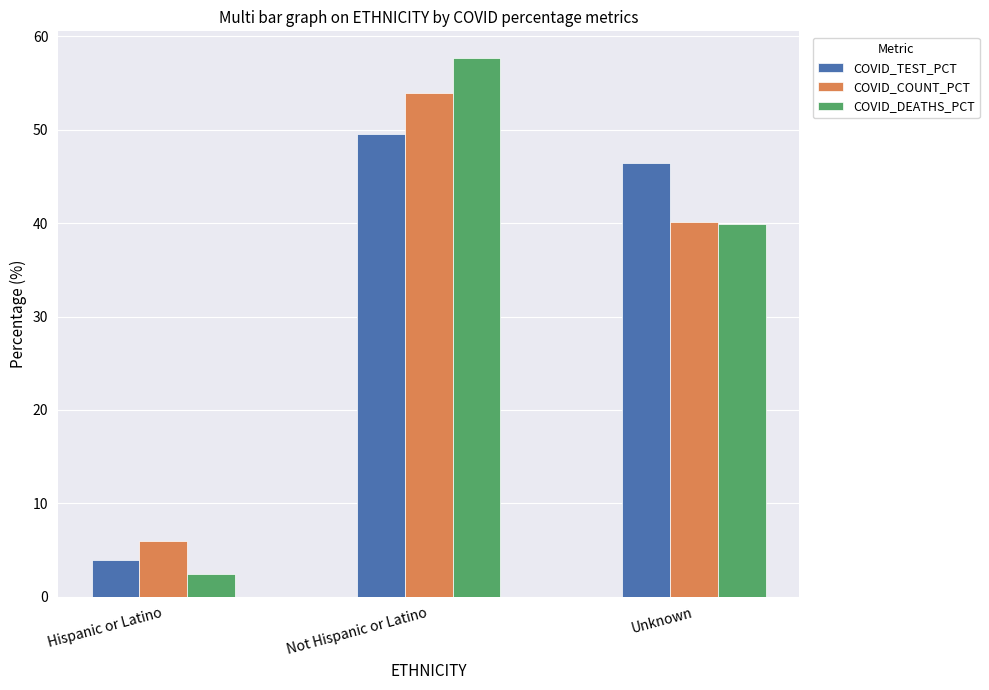

What is the difference between the second highest and minimum values in the COVID_DEATHS_PCT series?

37.4